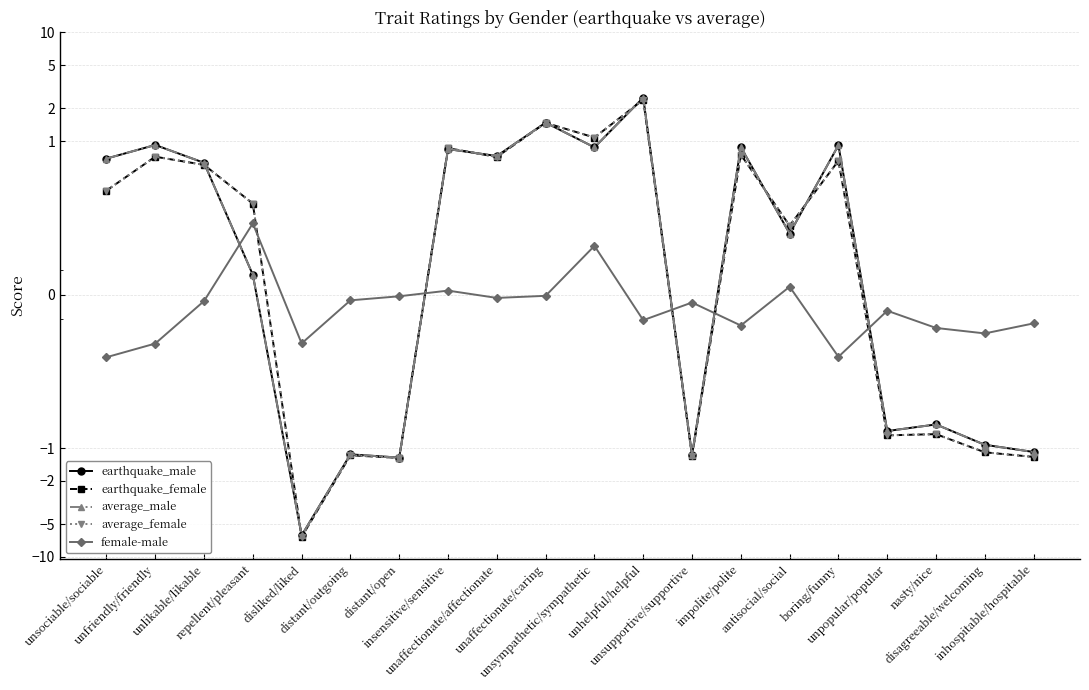

Which category has the lowest value across all series?

disliked/liked